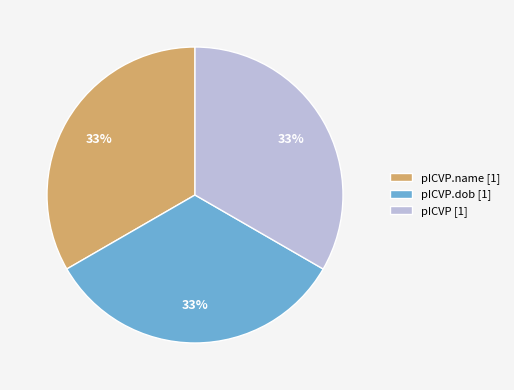

Does pICVP.name [1] account for over 50% of the chart?

No